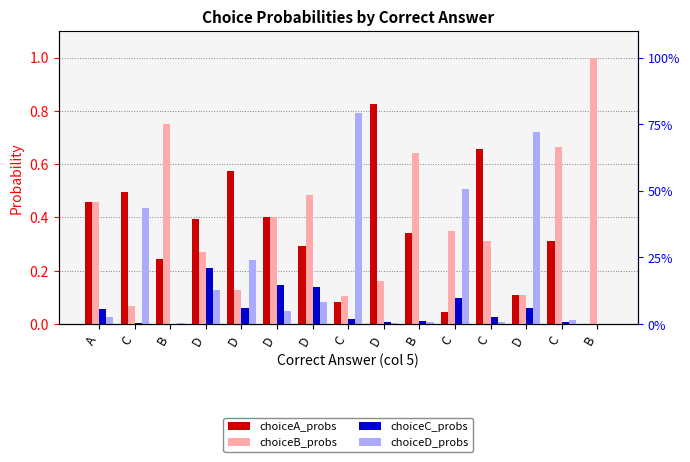

What is the value of the choiceA_probs bar at the 13th from the left?

0.4